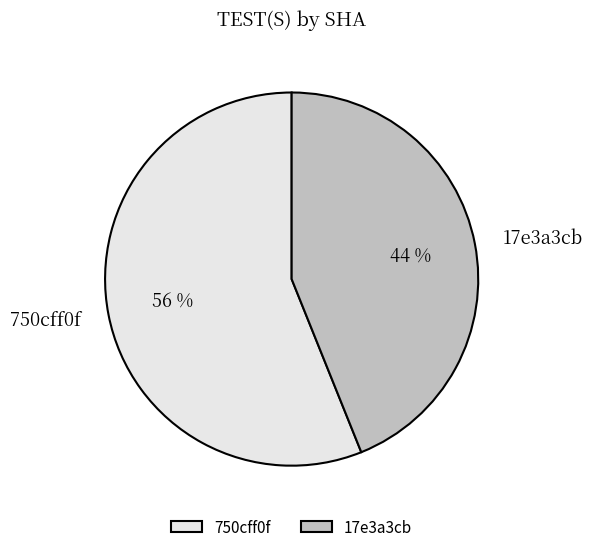

Do 17e3a3cb and 750cff0f together represent more than half of the pie?

Yes